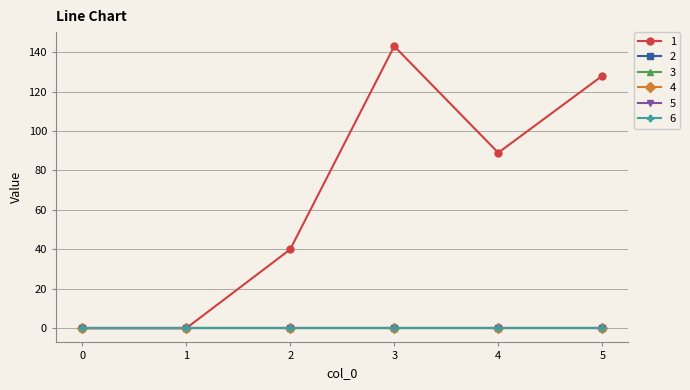

Is this an area chart (filled region under the line)?

No